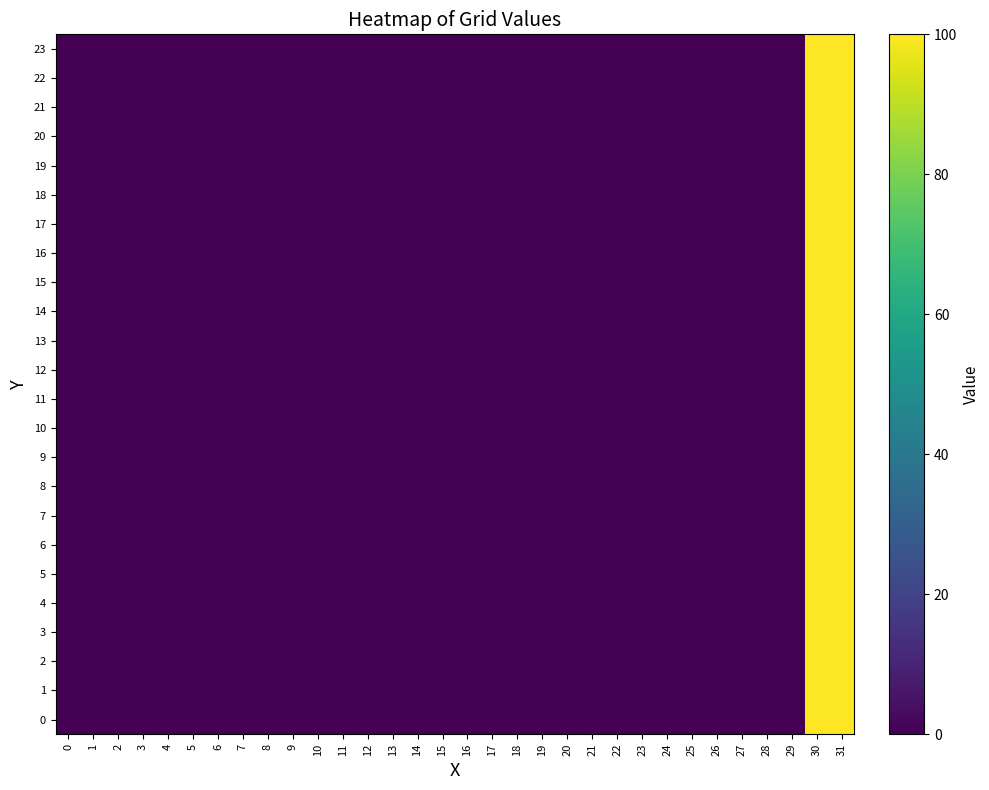

At how many categories does at least one series exceed 28?

2